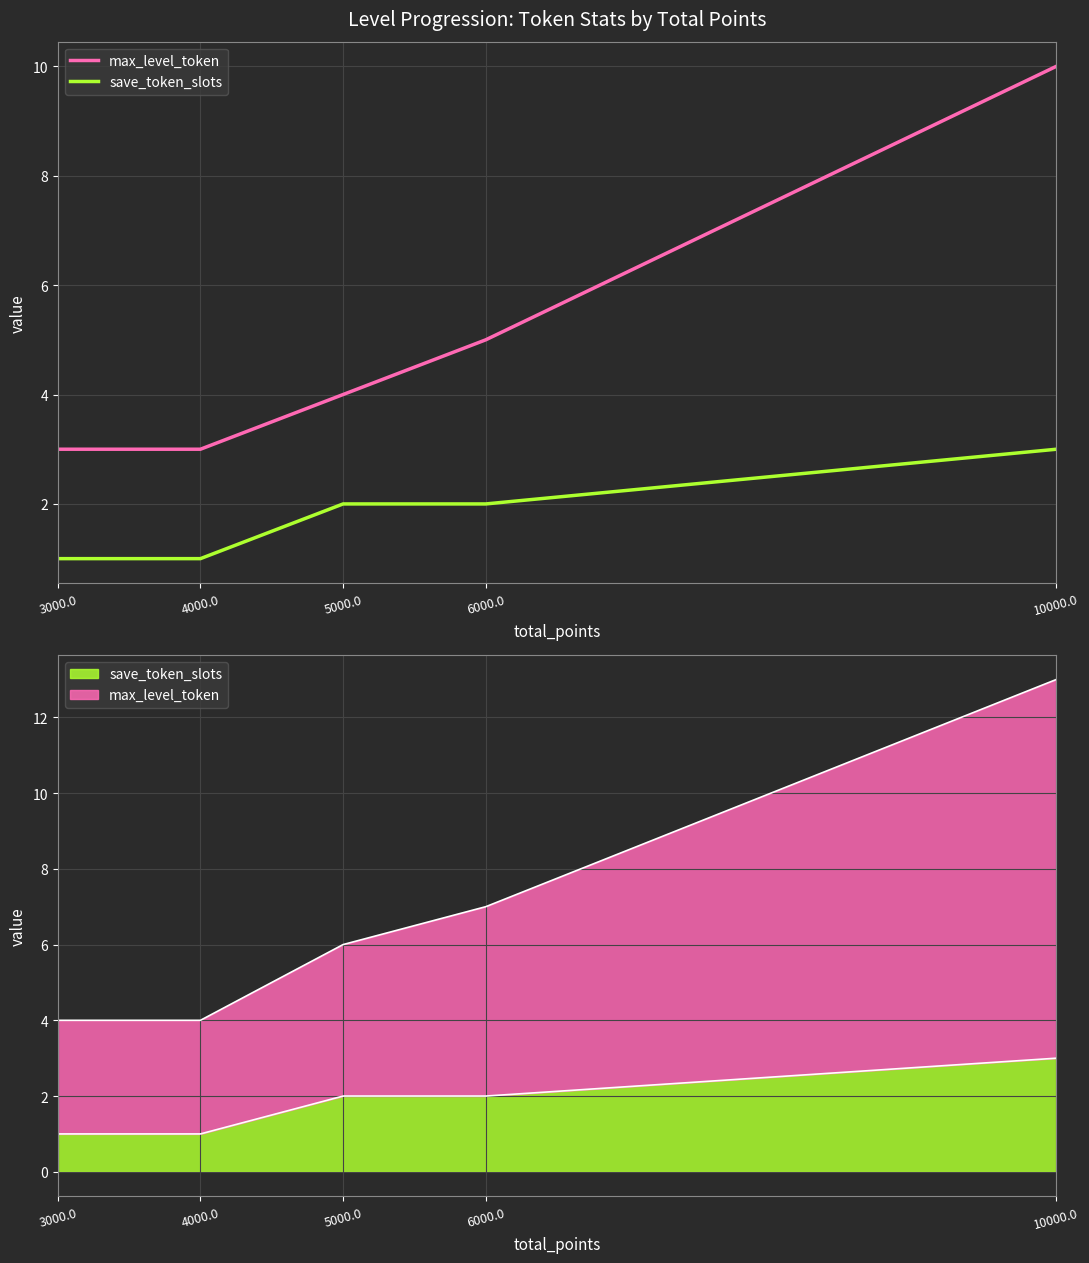

How many values in the max_level_token series are below 4?

2